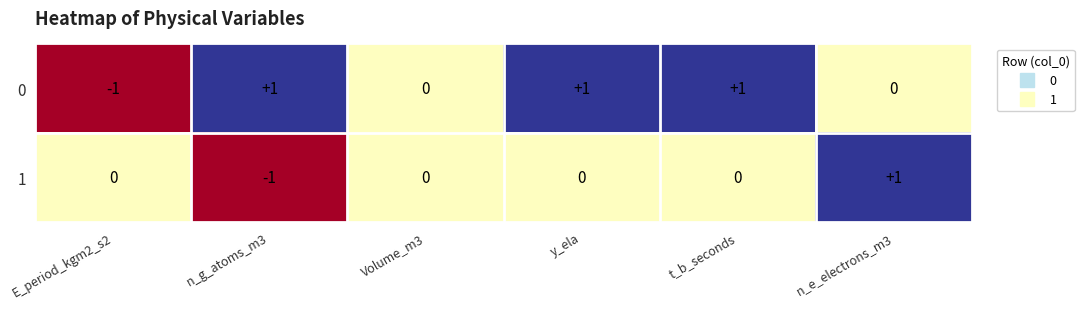

How many 1 values are between 0 and 1?

5